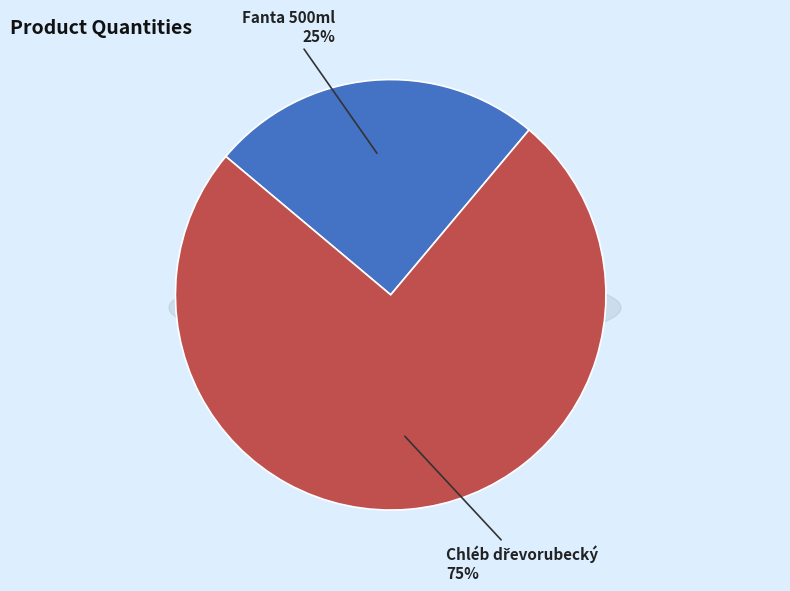

Count the number of slices in the pie.

2